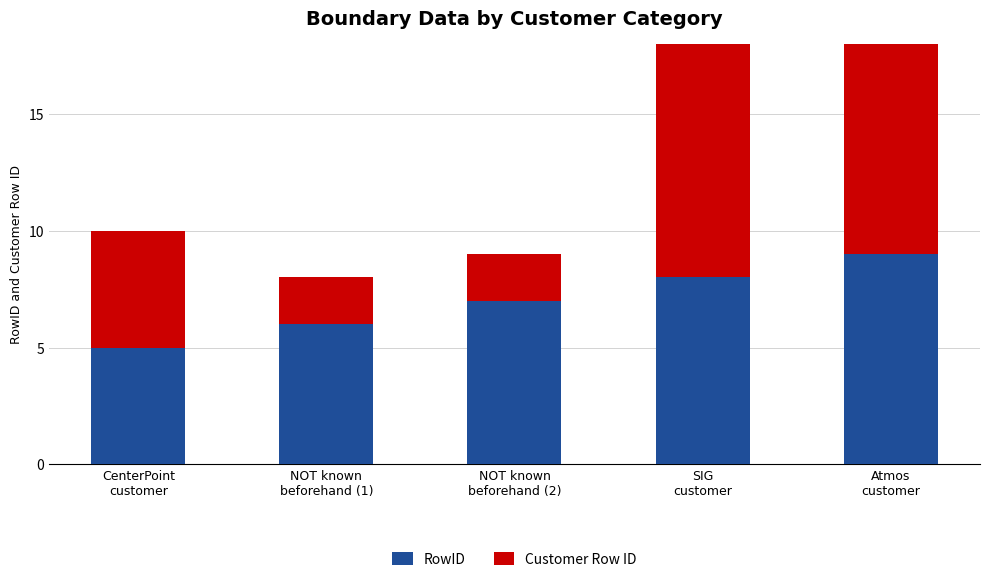

List the series in order of their overall mean, lowest first.

Customer Row ID, RowID